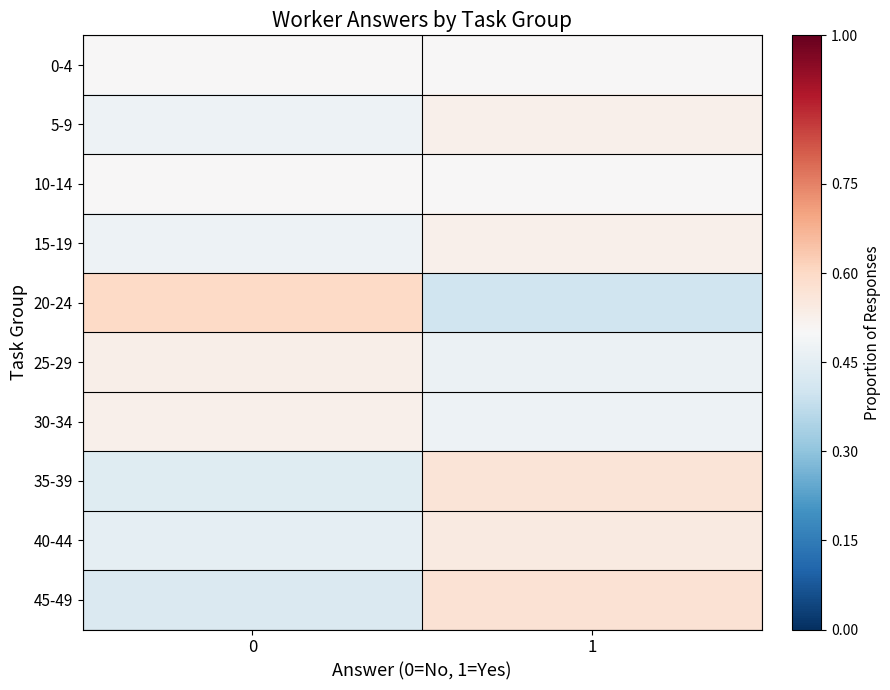

What is the spread (max minus min) of values at 1?

0.2